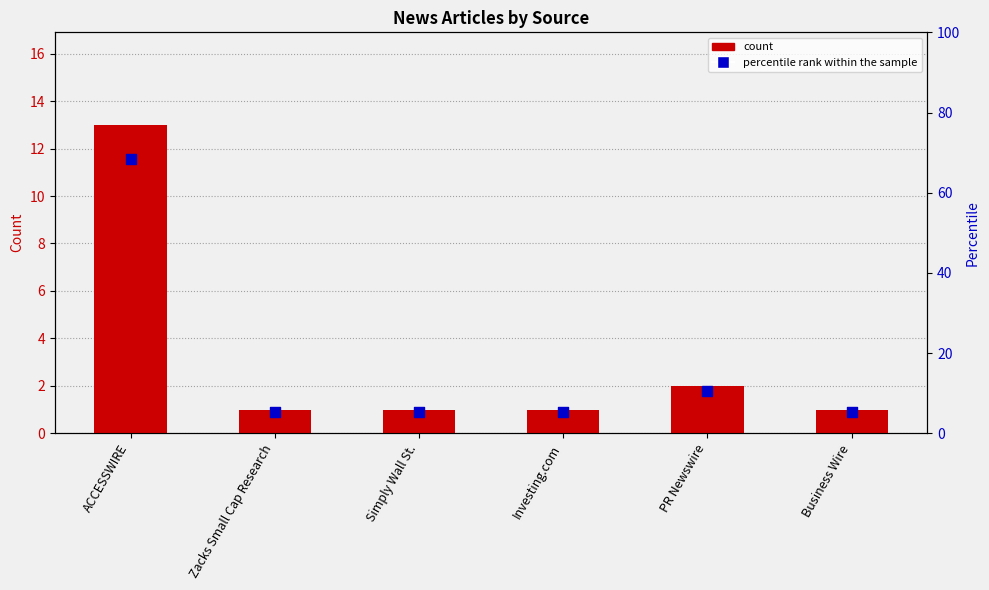

Which series reaches the minimum Y coordinate?

count